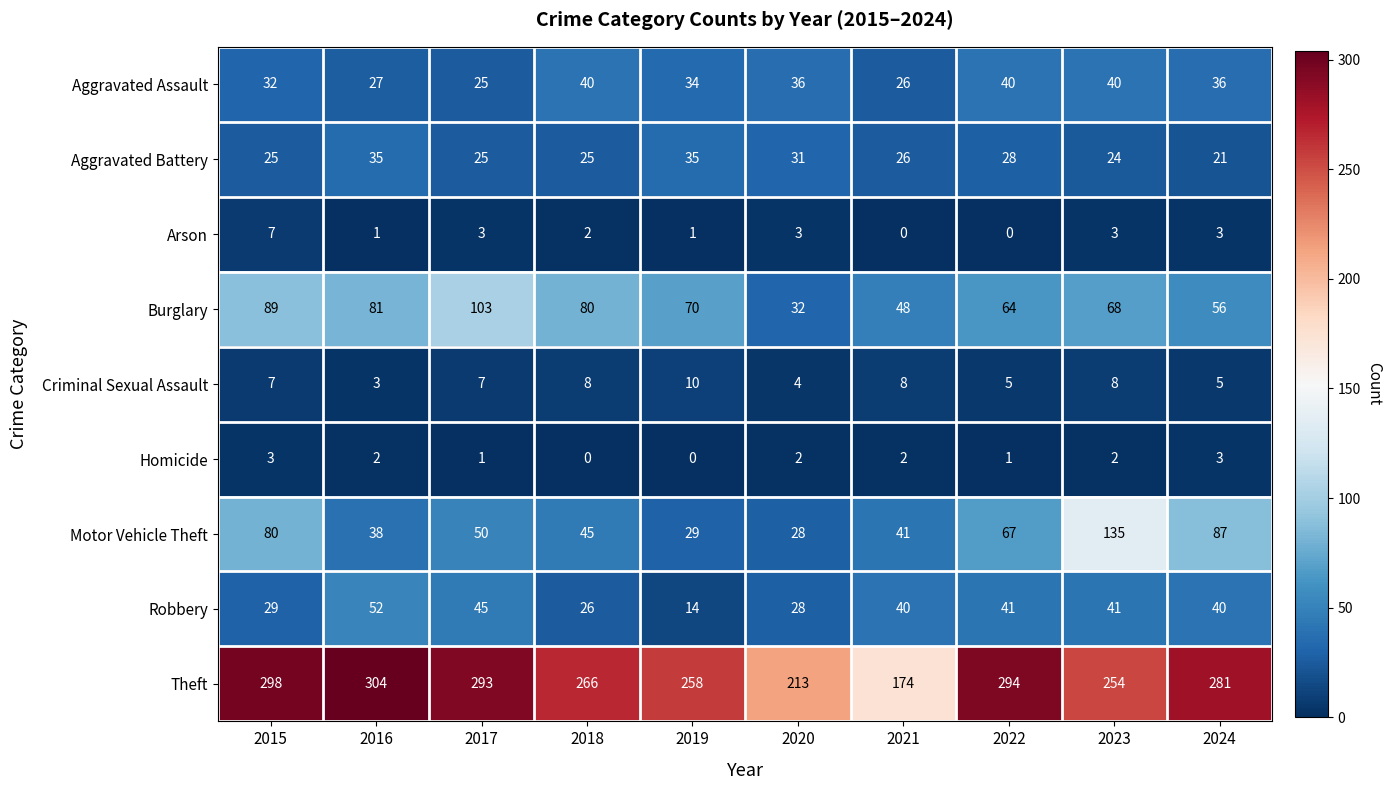

Which series has the largest range (max minus min)?

Theft